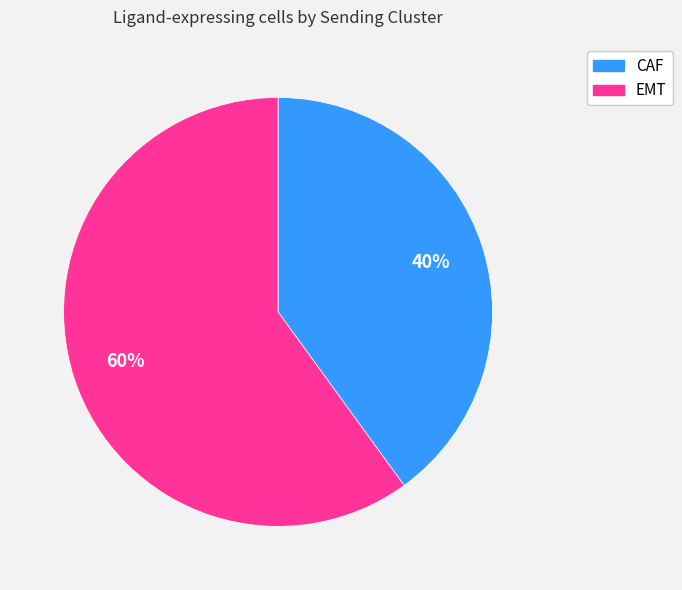

What is the smallest slice in the pie chart?

CAF